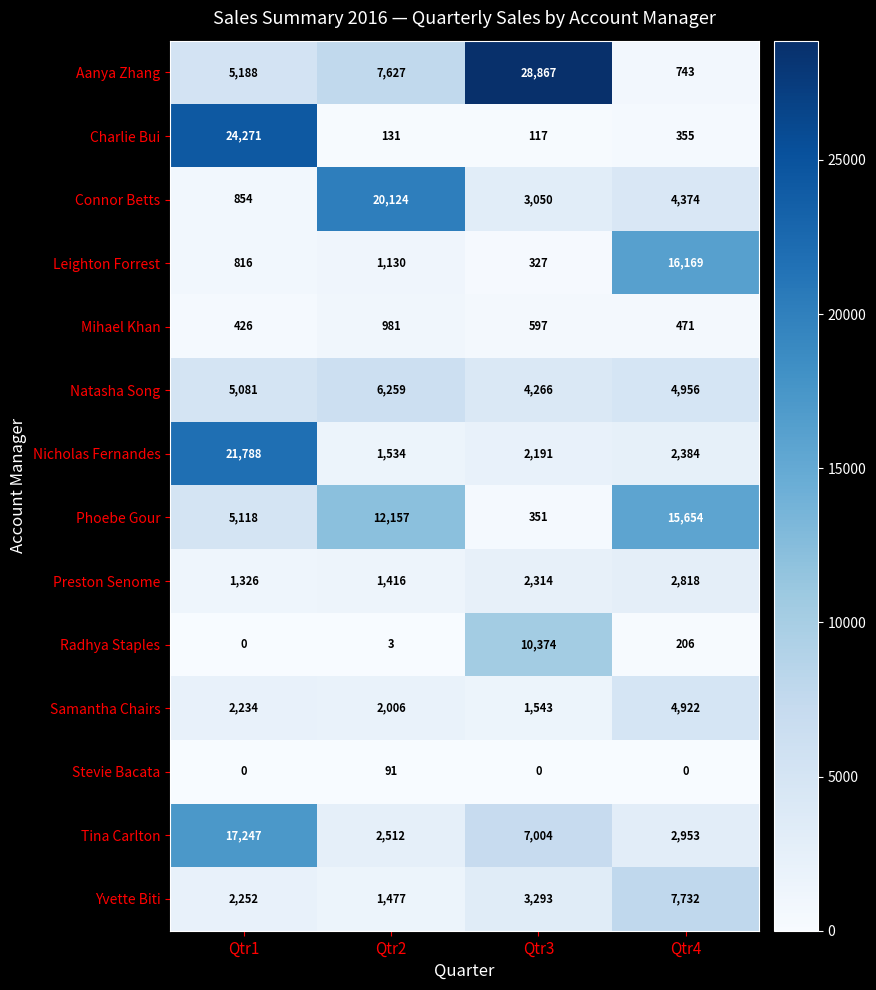

At Qtr2, list the series in order from smallest to largest.

Radhya Staples, Stevie Bacata, Charlie Bui, Mihael Khan, Leighton Forrest, Preston Senome, Yvette Biti, Nicholas Fernandes, Samantha Chairs, Tina Carlton, Natasha Song, Aanya Zhang, Phoebe Gour, Connor Betts